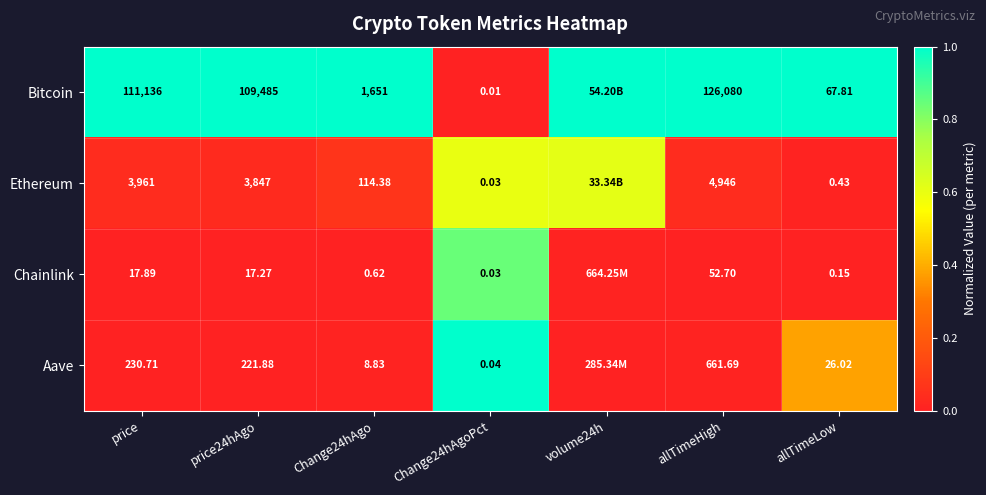

Is the value of Aave at price24hAgo greater than the value of Chainlink at Change24hAgo?

Yes